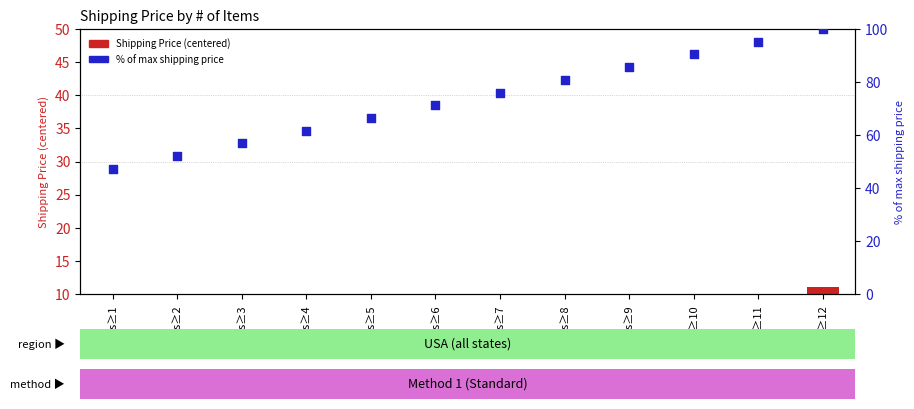

At how many categories does at least one series exceed 41?

12